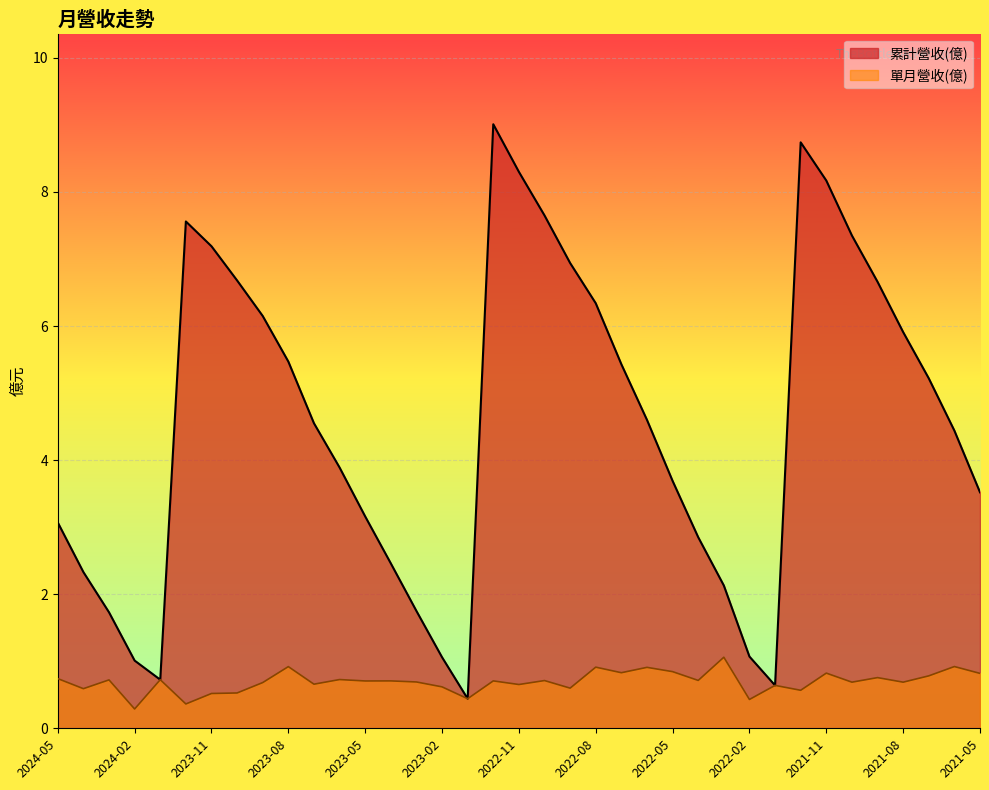

In 累計營收(億), how many points are lower than both neighbors (excluding endpoints)?

3